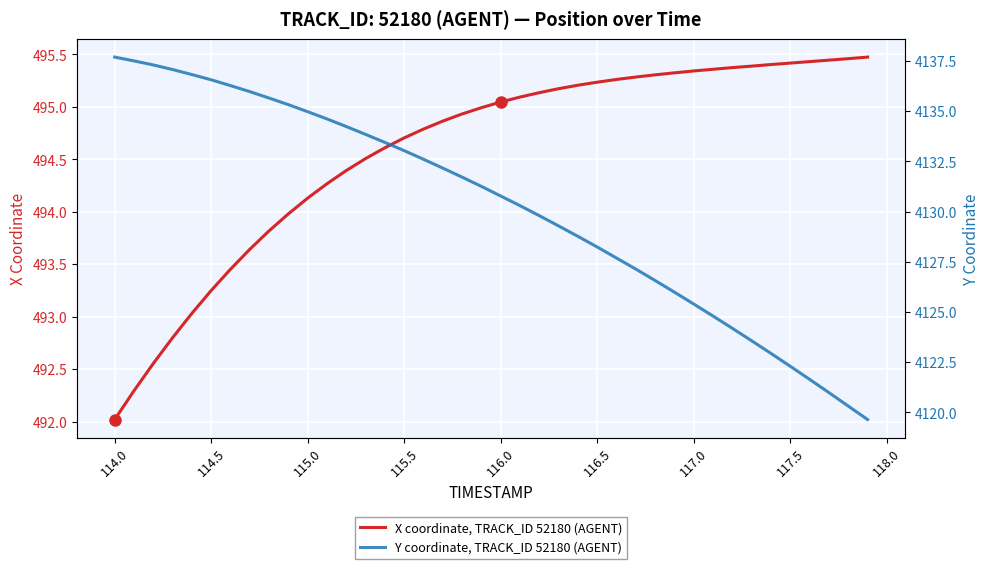

What is the value of the X coordinate, TRACK_ID 52180 (AGENT) point at the 8th from the left?

493.6